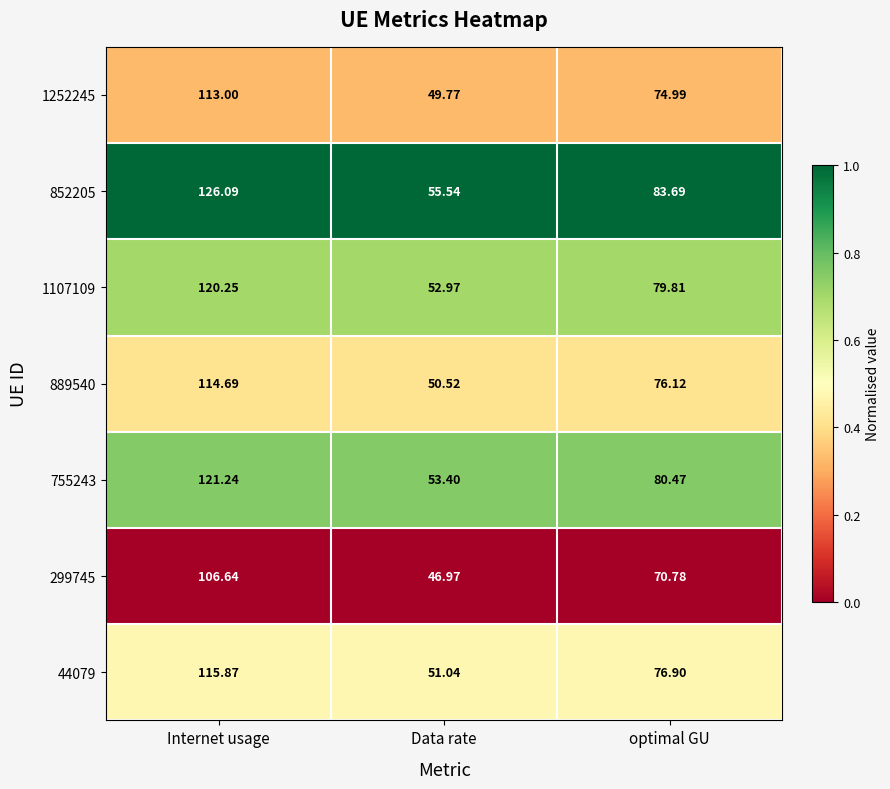

At which category does the chart reach its peak across all series?

Internet usage